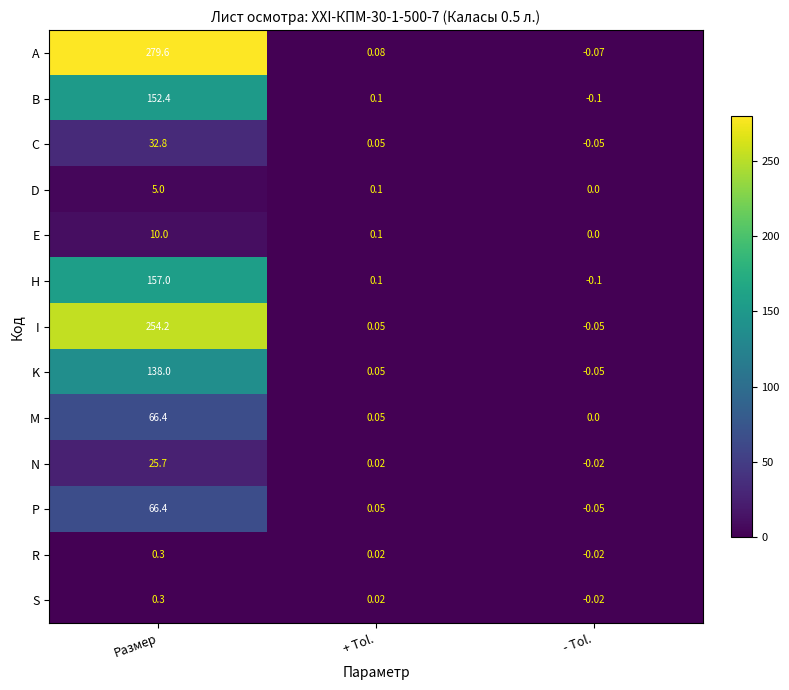

List the labels in order of E value, largest first.

Размер, + Tol., - Tol.